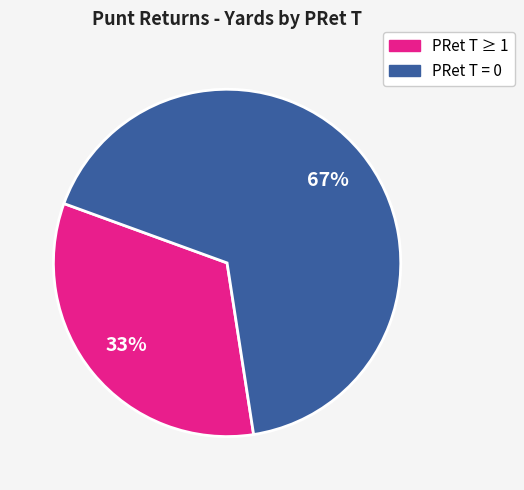

To the nearest percent, what is the average slice percentage?

50%